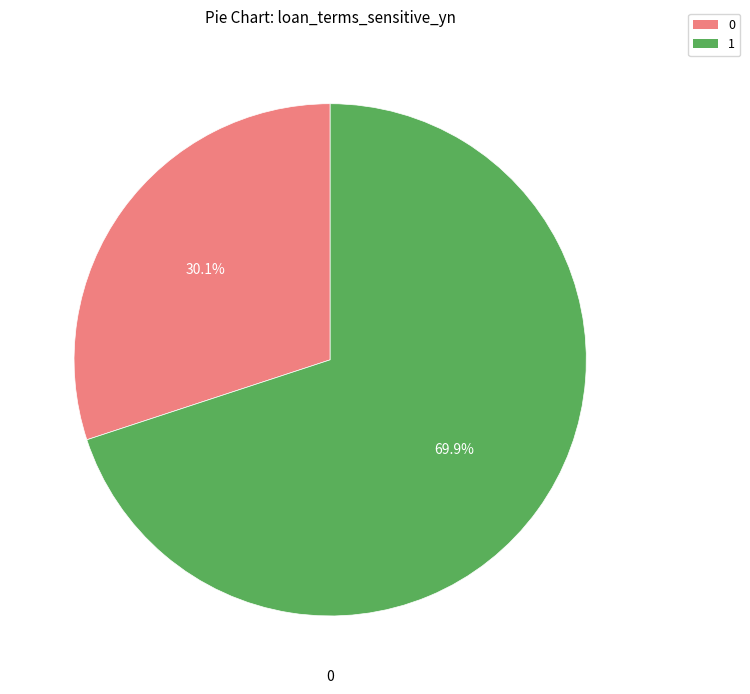

How many segments does this pie chart have?

2